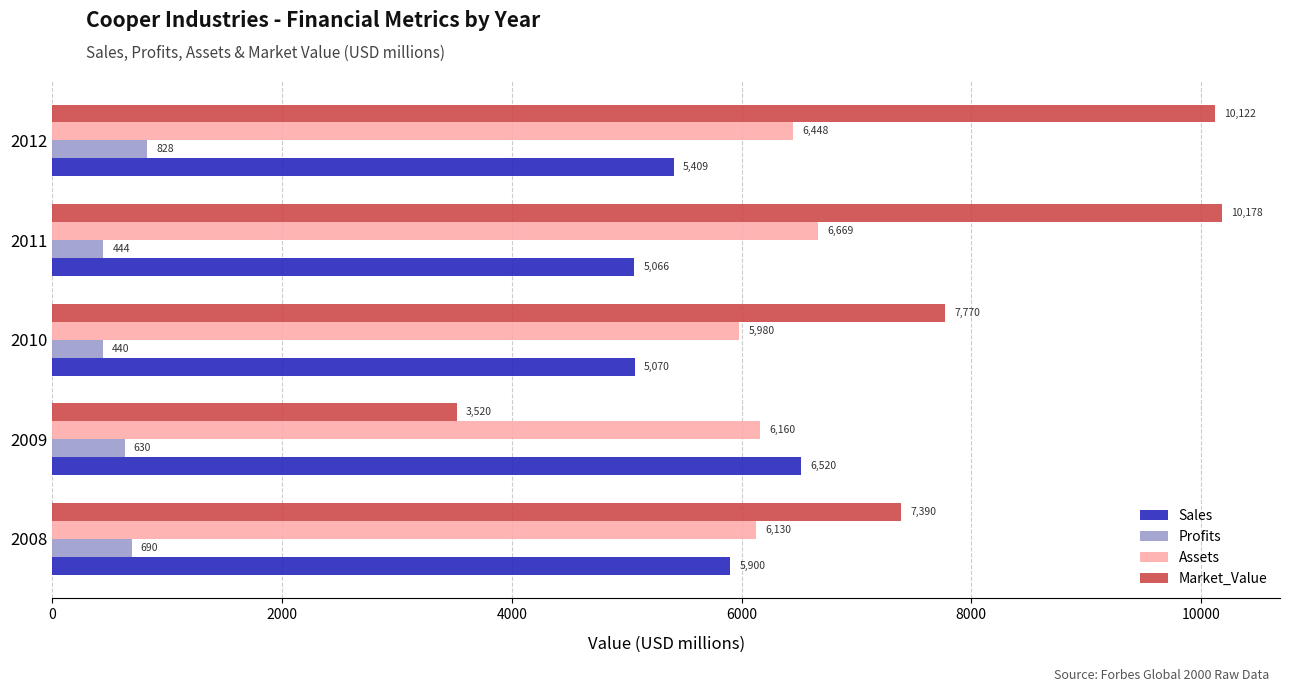

At which category is the sum across all series the highest?

2012